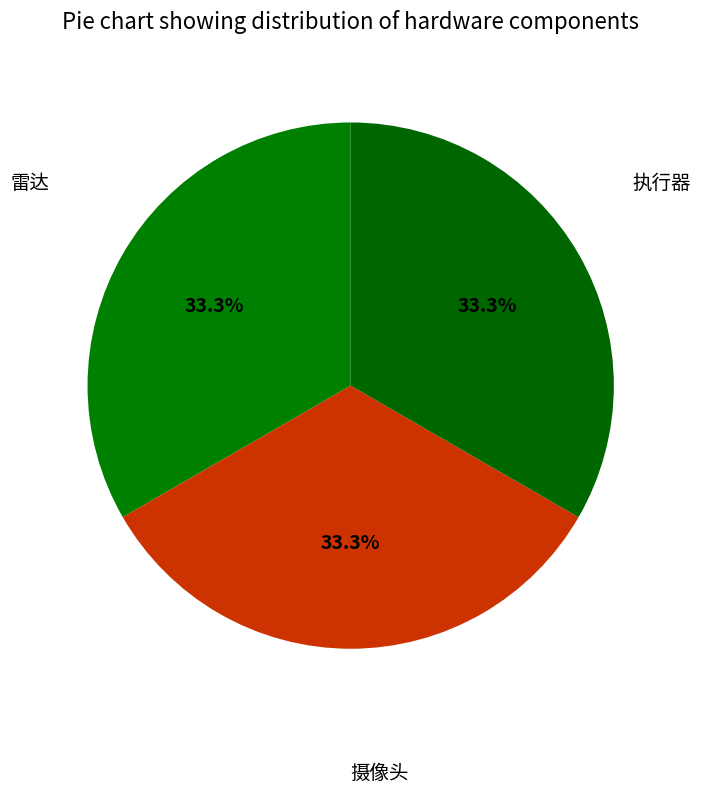

How many segments does this pie chart have?

3